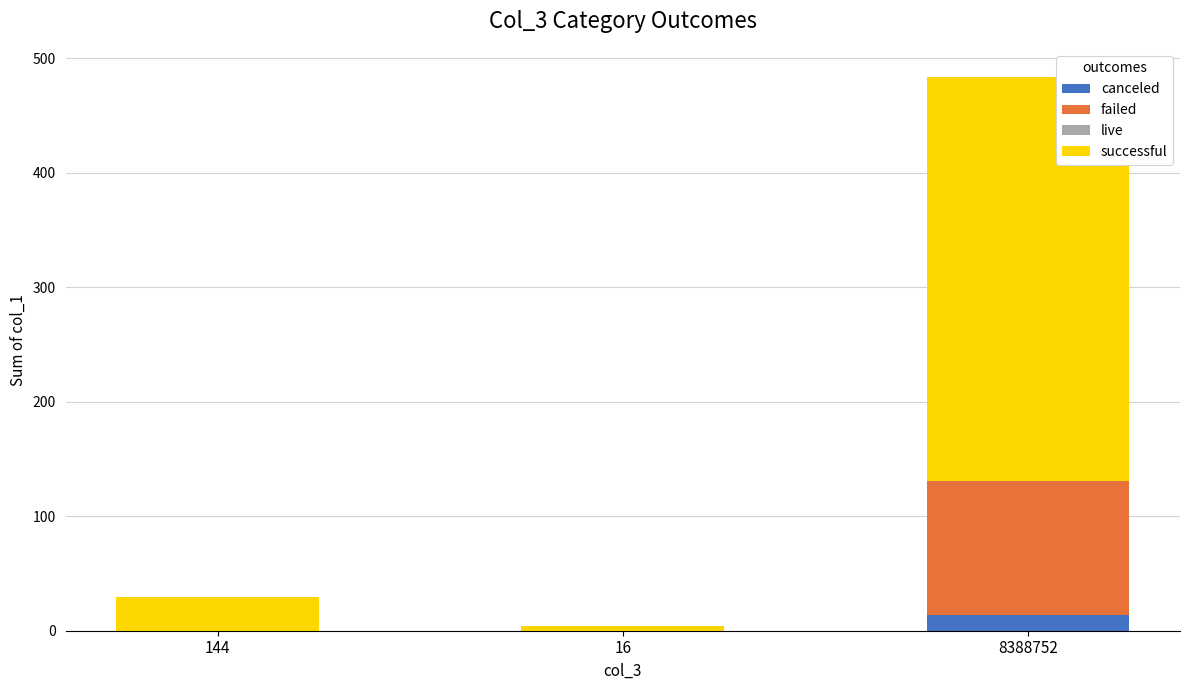

What is the total value across all series at 8388752?

483.9